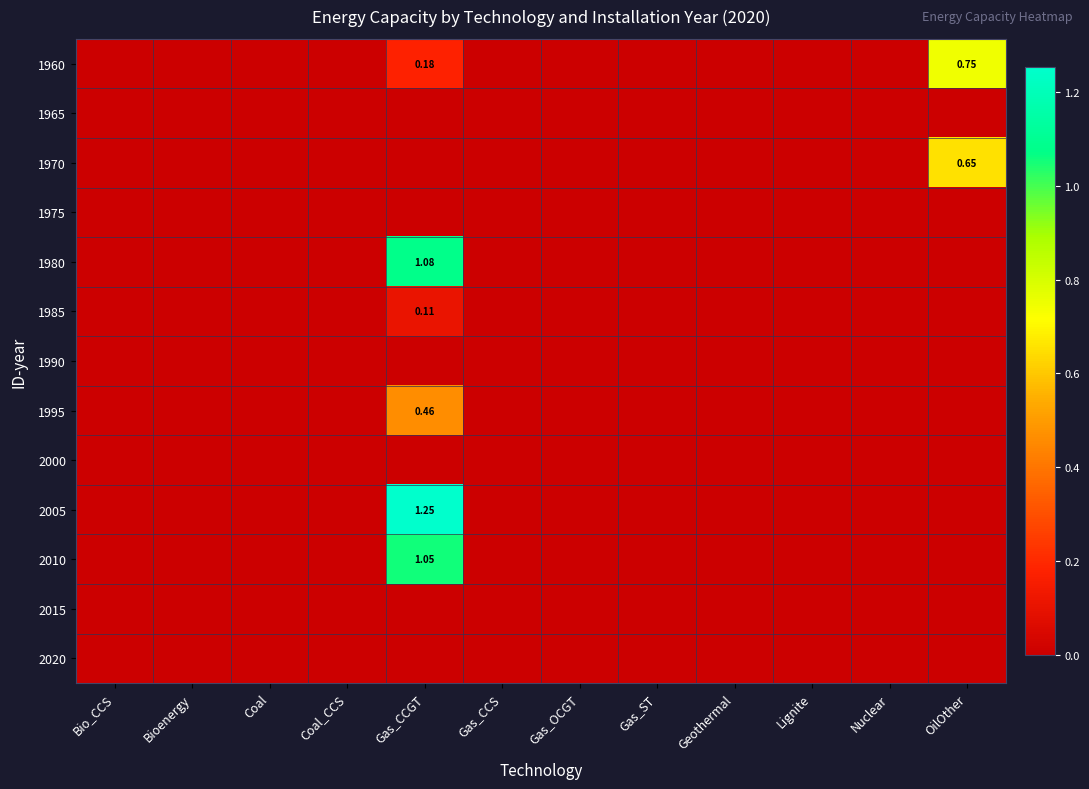

What is the difference between the maximum and minimum values in the 1960 series?

0.7